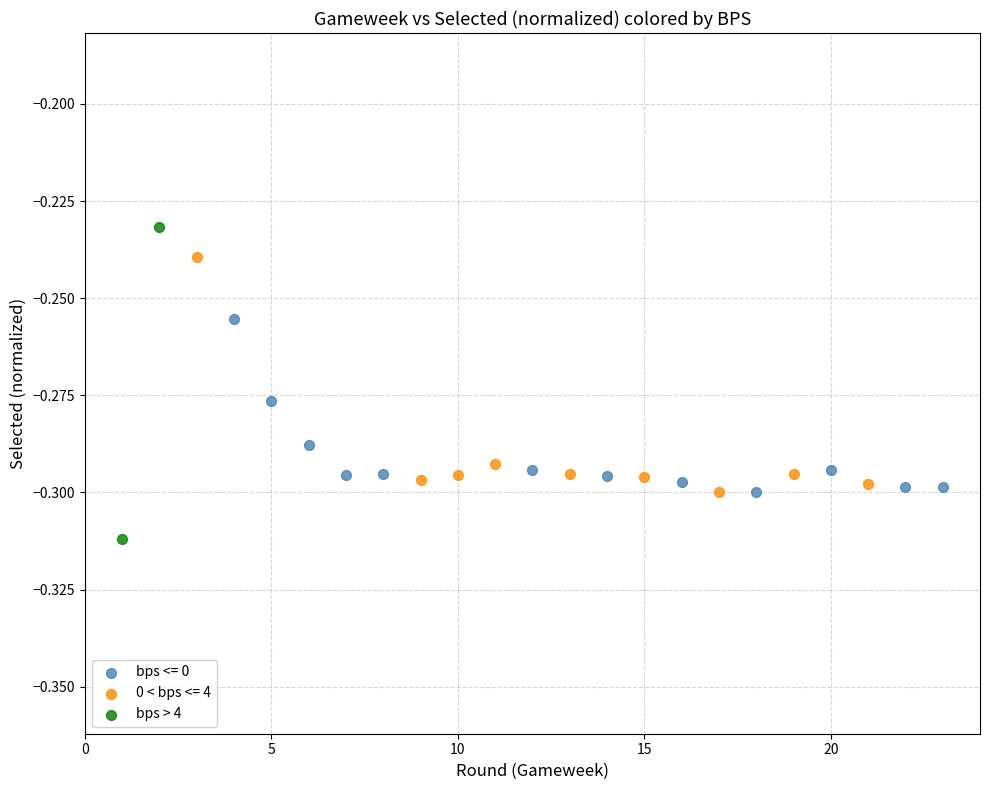

What are all the series names shown in the legend?

bps <= 0, 0 < bps <= 4, bps > 4